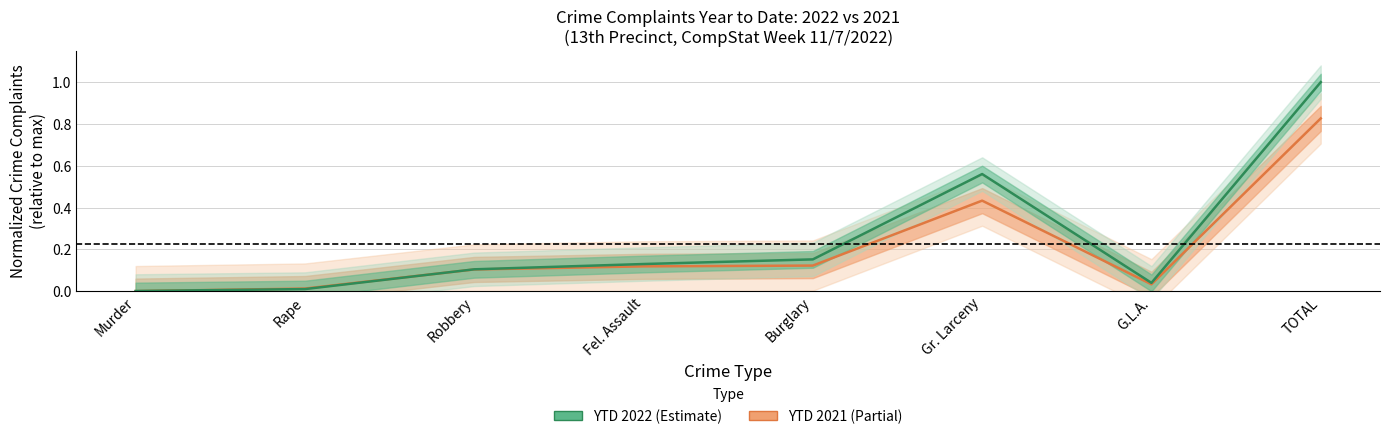

What is the difference between the YTD 2022 values at Rape and Robbery?

0.1